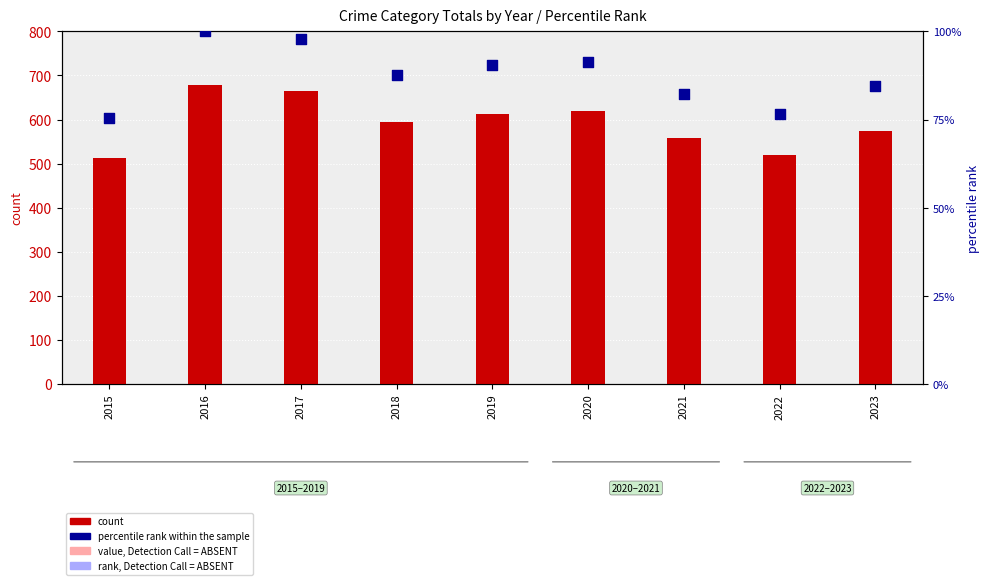

Which series contains the highest Y value?

count